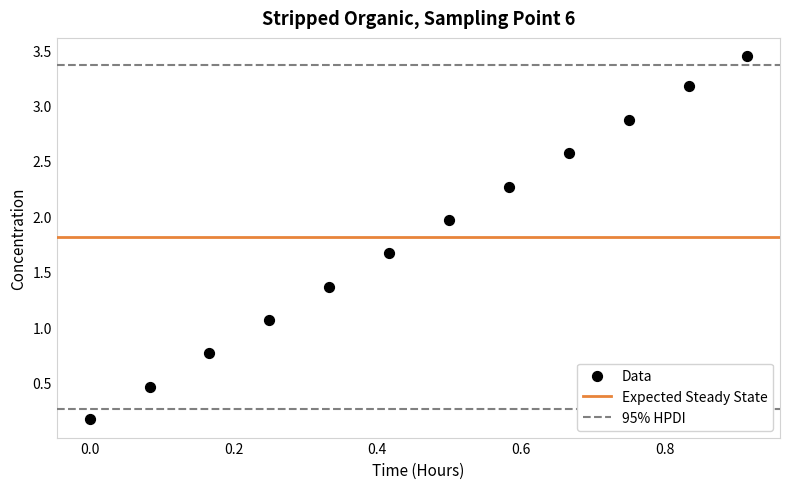

What is the average X value?

0.5